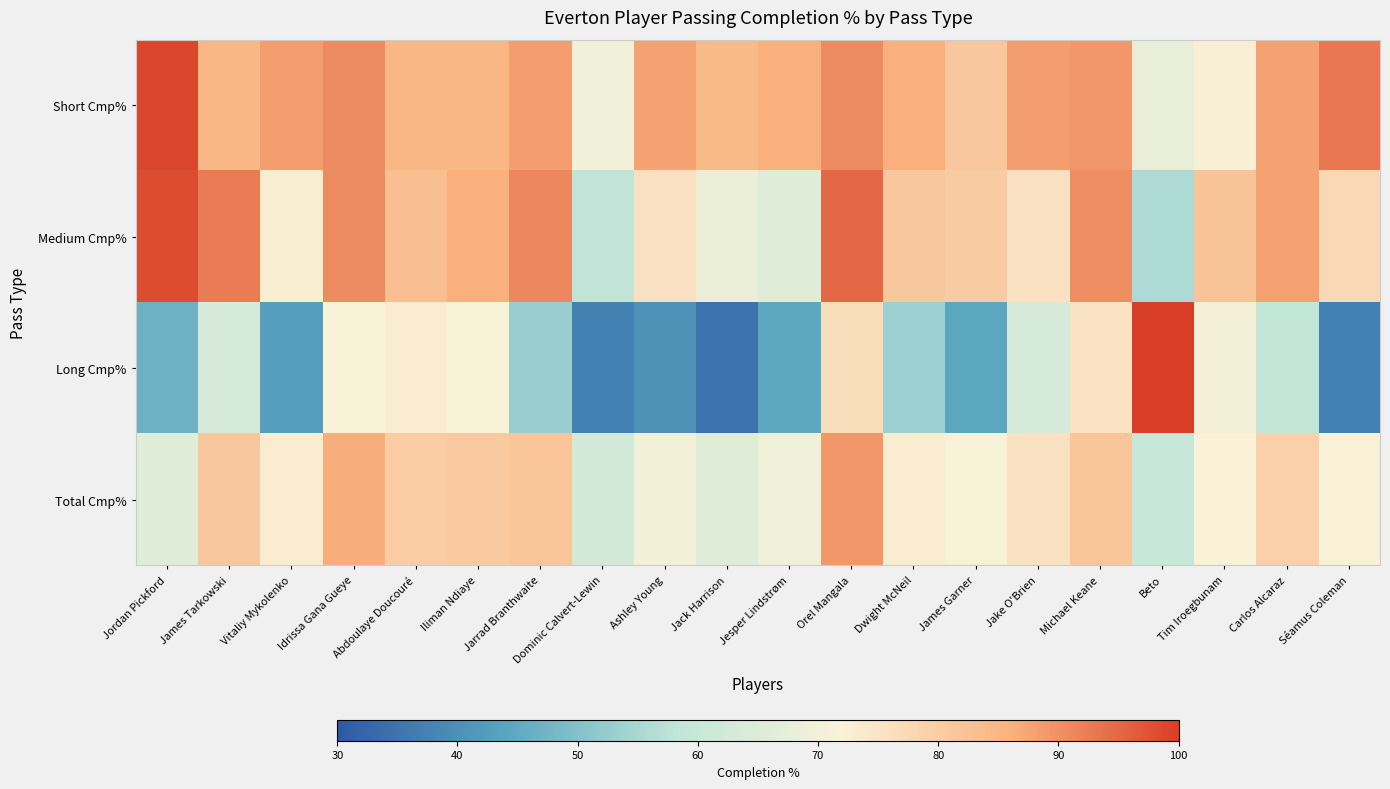

Reading left to right, transcribe all the data shown in this chart.

Short Cmp%: Jordan Pickford=99.1	James Tarkowski=84.9	Vitaliy Mykolenko=88.4	Idrissa Gana Gueye=90.6	Abdoulaye Doucouré=84.9	Iliman Ndiaye=84.9	Jarrad Branthwaite=88.3	Dominic Calvert-Lewin=70.0	Ashley Young=87.9	Jack Harrison=84.3	Jesper Lindstrøm=86.2	Orel Mangala=90.5	Dwight McNeil=86.3	James Garner=81.4	Jake O'Brien=88.5	Michael Keane=89.2	Beto=68.2	Tim Iroegbunam=72.6	Carlos Alcaraz=87.7	Séamus Coleman=93.1
Medium Cmp%: Jordan Pickford=98.2	James Tarkowski=92.5	Vitaliy Mykolenko=73.2	Idrissa Gana Gueye=90.7	Abdoulaye Doucouré=83.2	Iliman Ndiaye=86.1	Jarrad Branthwaite=91.2	Dominic Calvert-Lewin=58.3	Ashley Young=75.8	Jack Harrison=68.7	Jesper Lindstrøm=65.7	Orel Mangala=94.9	Dwight McNeil=81.4	James Garner=80.5	Jake O'Brien=75.7	Michael Keane=90.2	Beto=55.6	Tim Iroegbunam=82.2	Carlos Alcaraz=88.0	Séamus Coleman=77.4
Long Cmp%: Jordan Pickford=46.8	James Tarkowski=63.2	Vitaliy Mykolenko=42.8	Idrissa Gana Gueye=71.8	Abdoulaye Doucouré=73.3	Iliman Ndiaye=71.7	Jarrad Branthwaite=52.8	Dominic Calvert-Lewin=37.5	Ashley Young=40.6	Jack Harrison=34.8	Jesper Lindstrøm=44.6	Orel Mangala=76.7	Dwight McNeil=53.4	James Garner=44.3	Jake O'Brien=63.3	Michael Keane=75.3	Beto=100.0	Tim Iroegbunam=70.6	Carlos Alcaraz=58.8	Séamus Coleman=37.5
Total Cmp%: Jordan Pickford=65.5	James Tarkowski=81.4	Vitaliy Mykolenko=73.4	Idrissa Gana Gueye=86.5	Abdoulaye Doucouré=80.1	Iliman Ndiaye=80.9	Jarrad Branthwaite=81.9	Dominic Calvert-Lewin=62.6	Ashley Young=70.2	Jack Harrison=65.3	Jesper Lindstrøm=69.4	Orel Mangala=89.2	Dwight McNeil=73.3	James Garner=71.4	Jake O'Brien=75.6	Michael Keane=81.9	Beto=59.9	Tim Iroegbunam=72.1	Carlos Alcaraz=79.4	Séamus Coleman=72.2